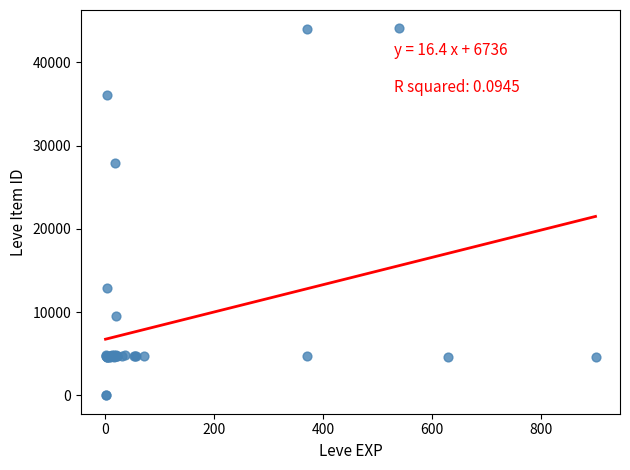

What Y value in the scatter plot is closest to 22048?

27884